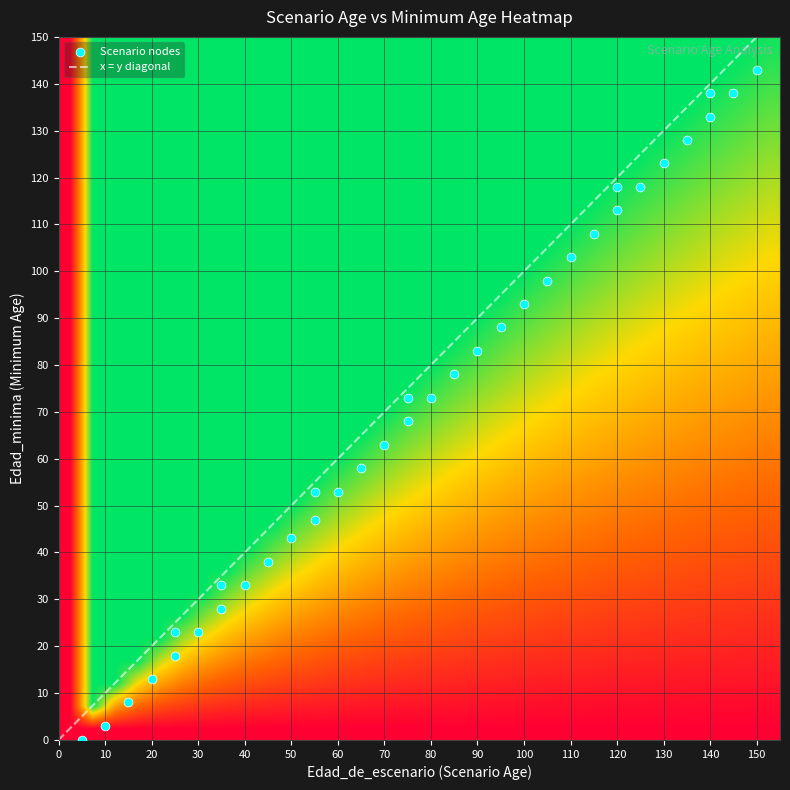

What is the spread (max minus min) of values at edad?

145